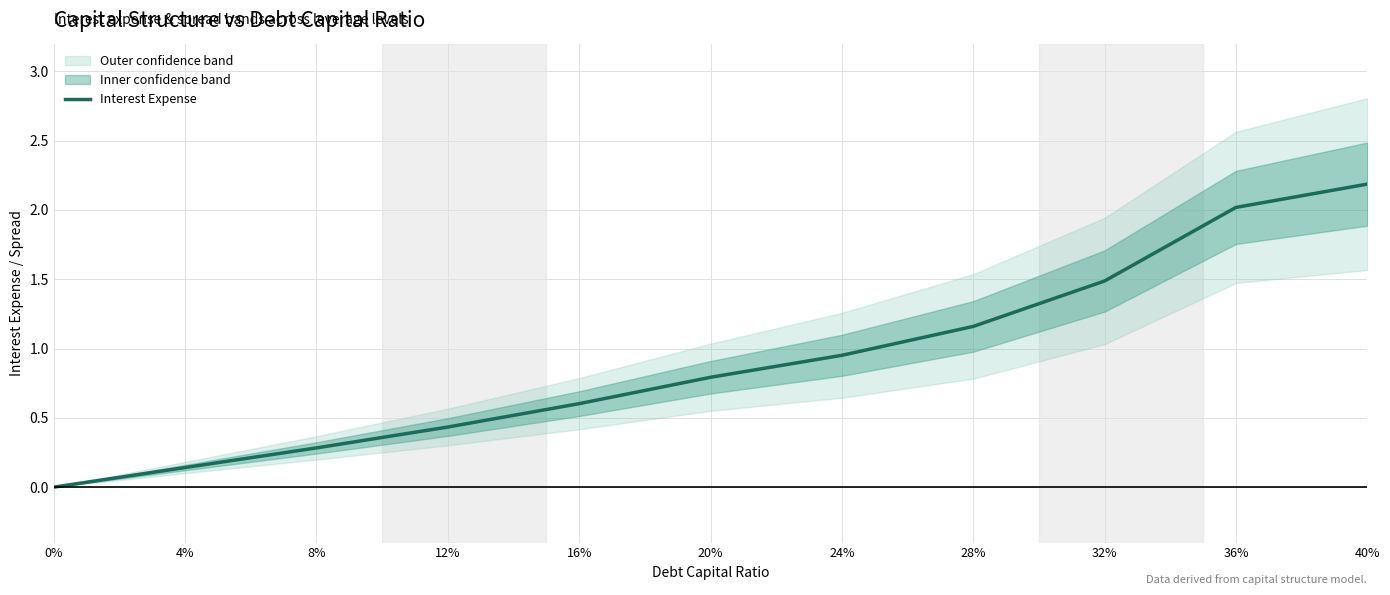

What is the change in value from 24% to 32%?

+0.5